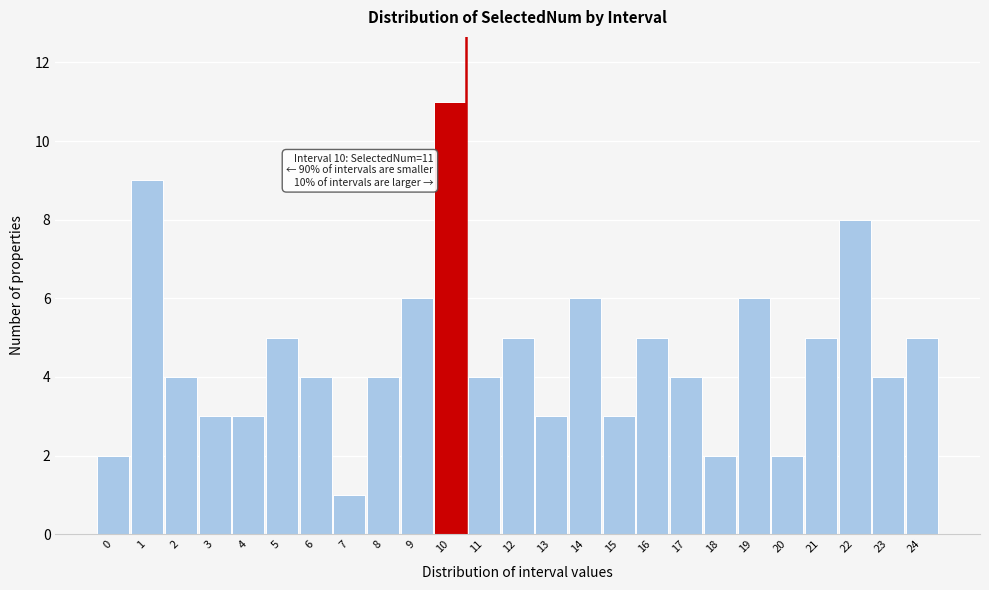

Reading left to right, list all the values displayed in this chart.

0=2	1=9	2=4	3=3	4=3	5=5	6=4	7=1	8=4	9=6	10=11	11=4	12=5	13=3	14=6	15=3	16=5	17=4	18=2	19=6	20=2	21=5	22=8	23=4	24=5